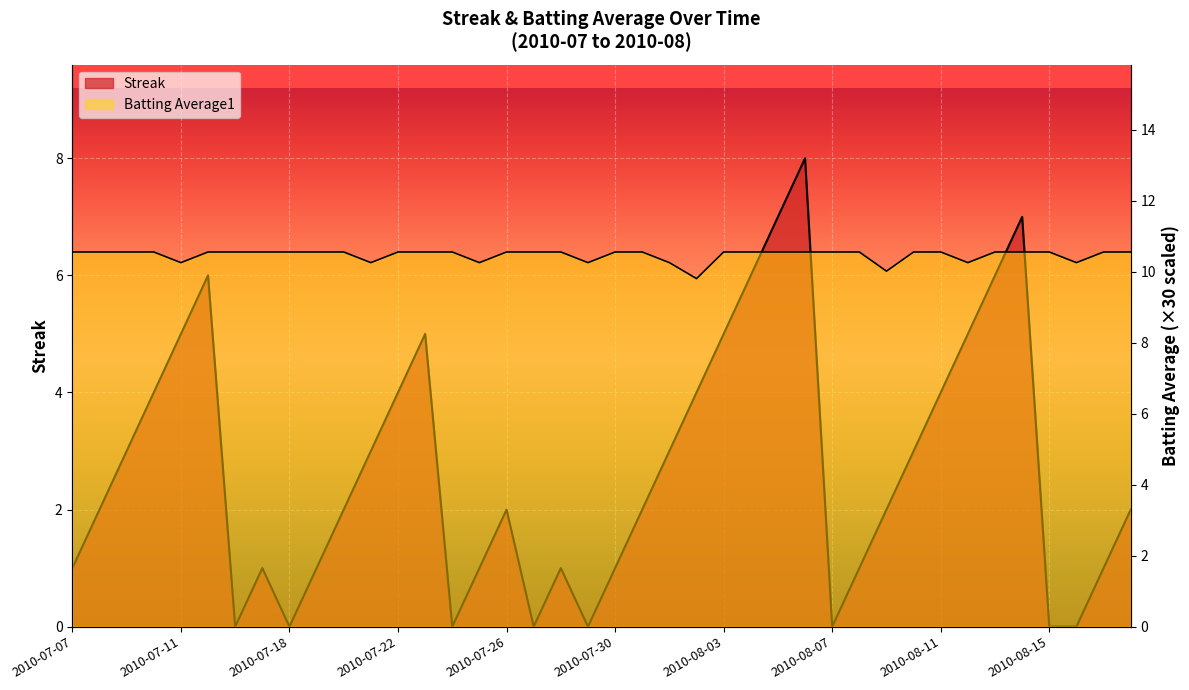

Is it true that Batting Average1 equals 10.6 at 2010-07-19?

True